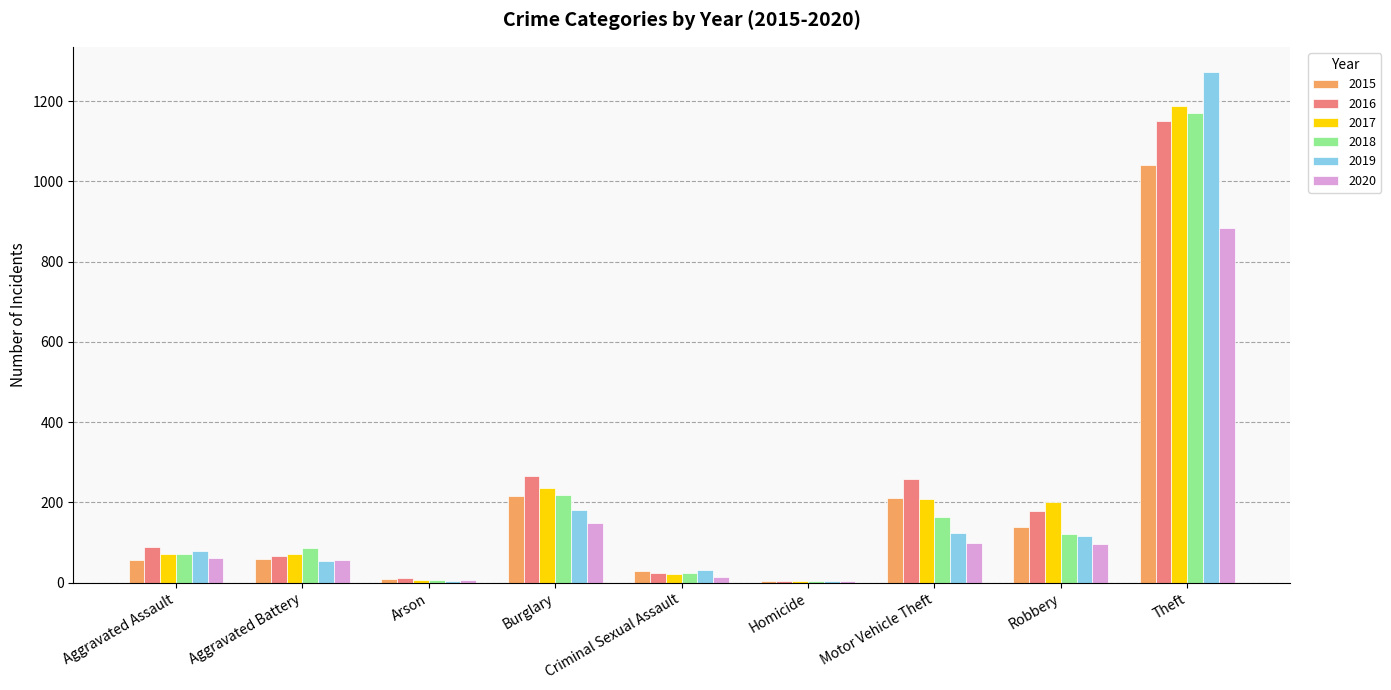

True or false: 2019 has a value of 84 at Burglary.

False